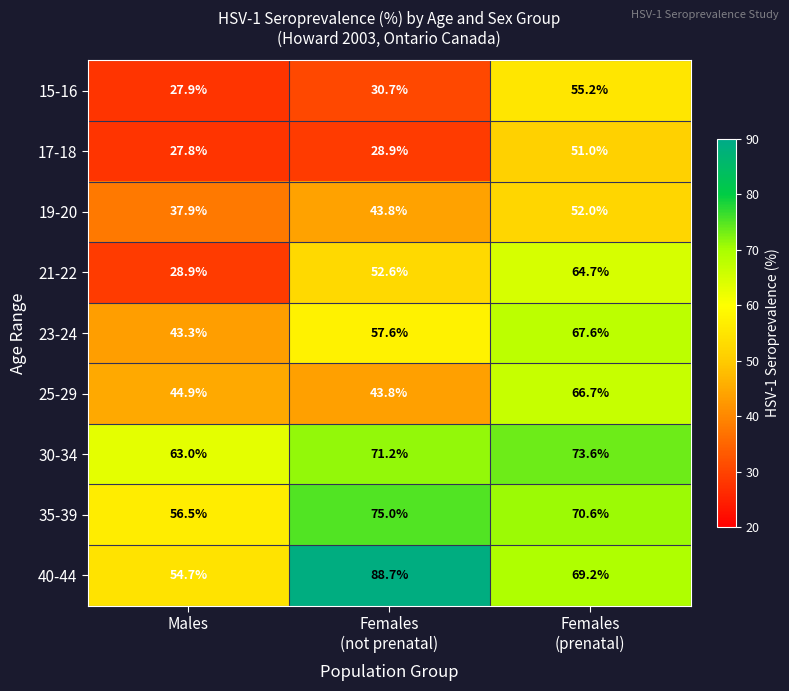

What is the average value of the 35-39 series?

67.4